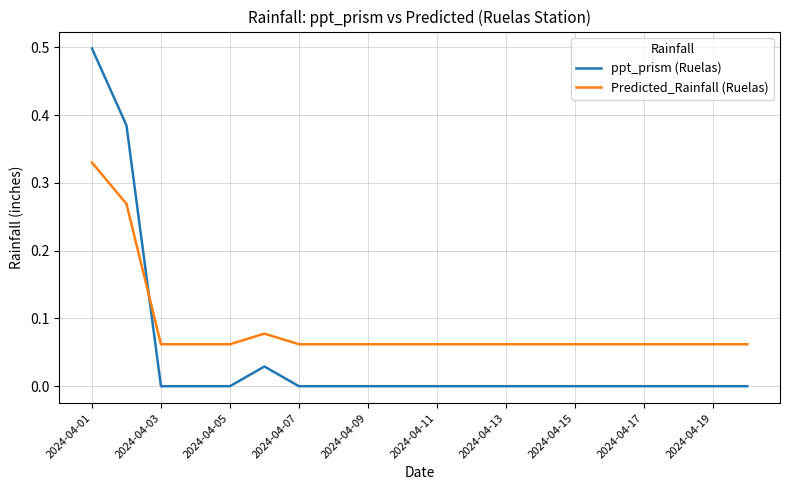

Which series has the largest total across all categories?

Predicted_Rainfall (Ruelas)